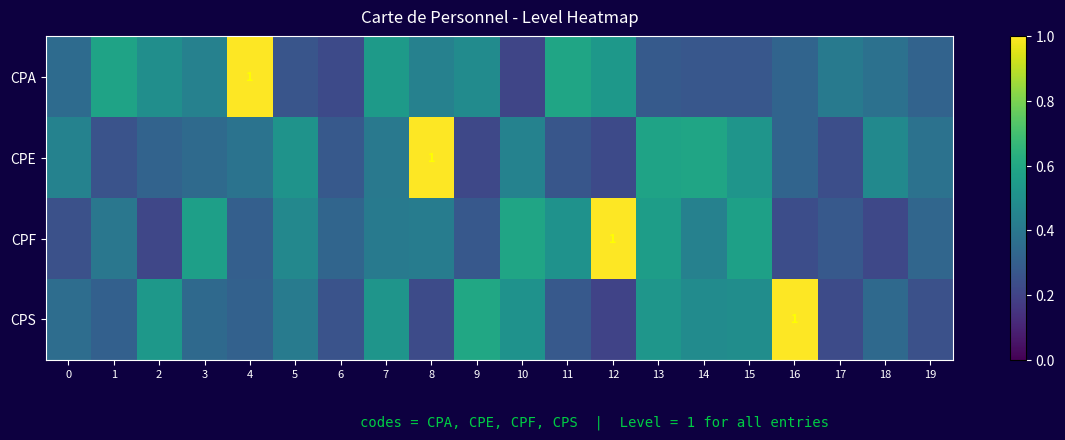

What is the sum of all CPS values?

8.2